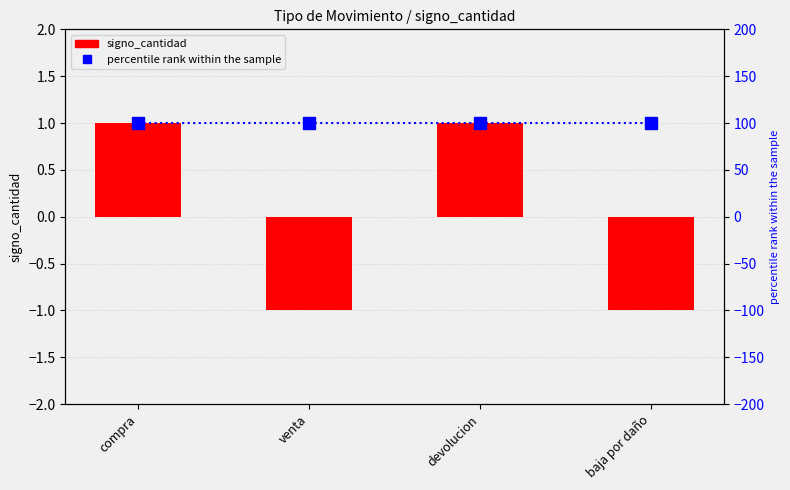

How many data points does each series have?

4